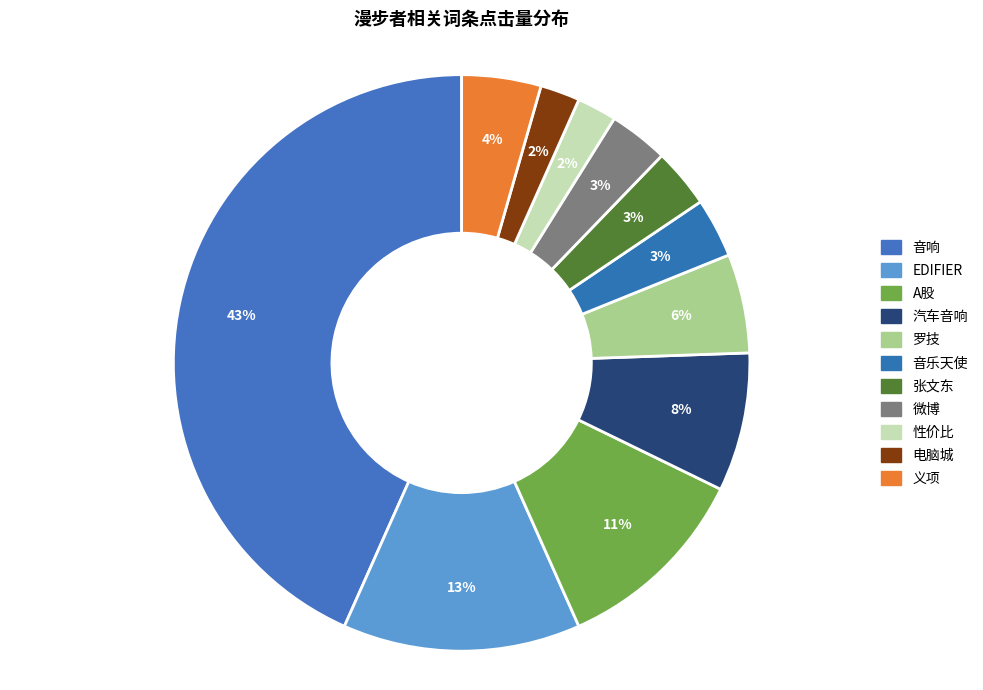

What percentage do A股 and 张文东 together represent?

14.4%